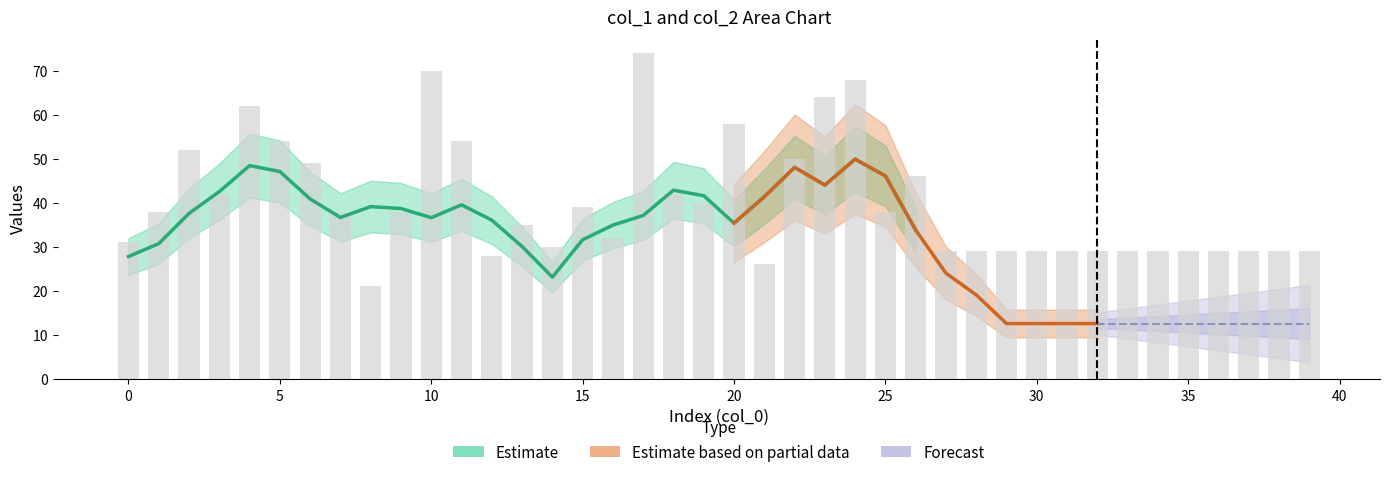

What is the maximum value shown in the chart?

74